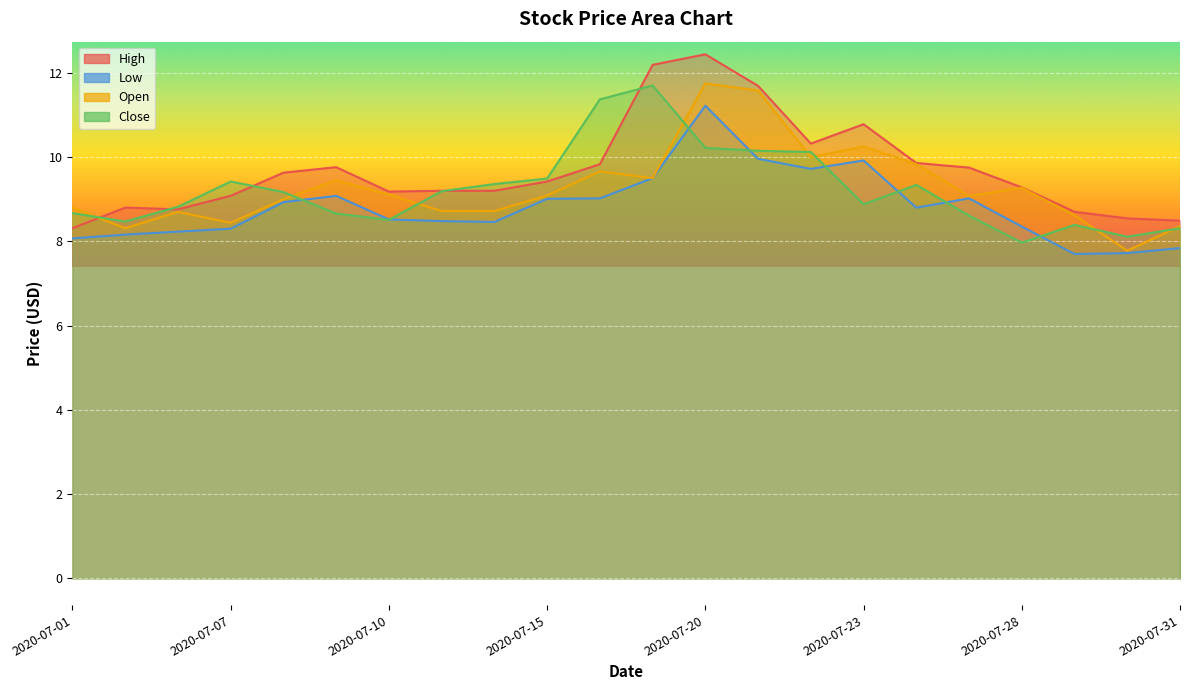

At which category does the chart reach its minimum across all series?

2020-07-29